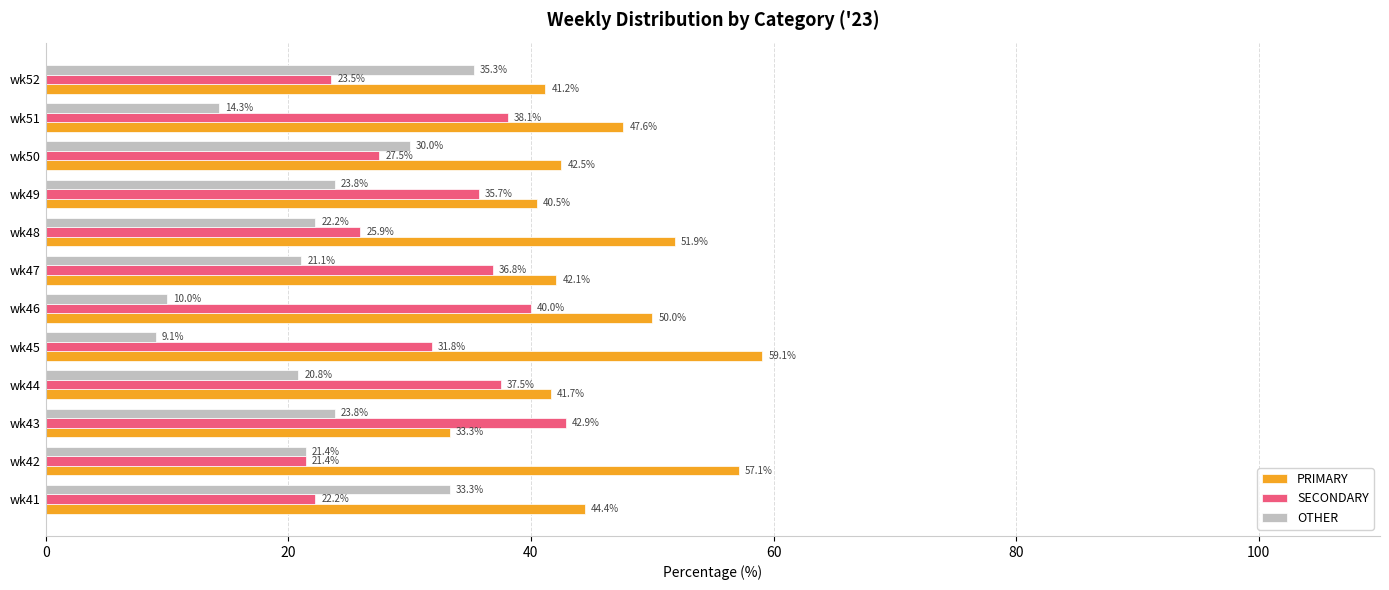

Is the value of OTHER at wk46 greater than the value of PRIMARY at wk46?

No